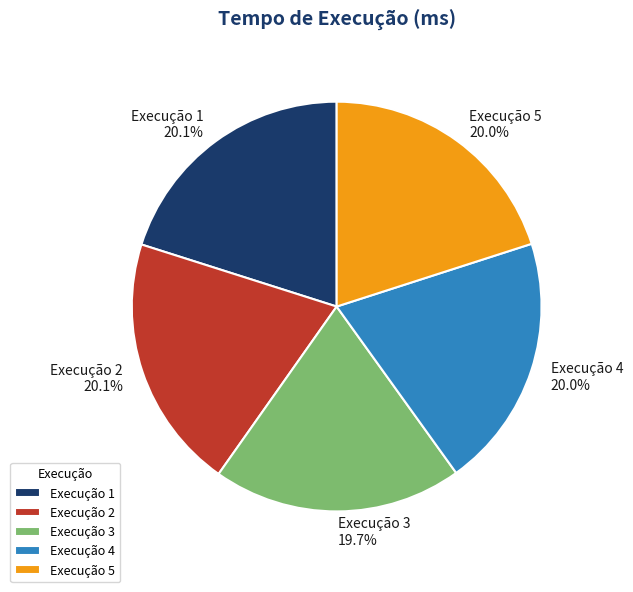

How many segments does this pie chart have?

5